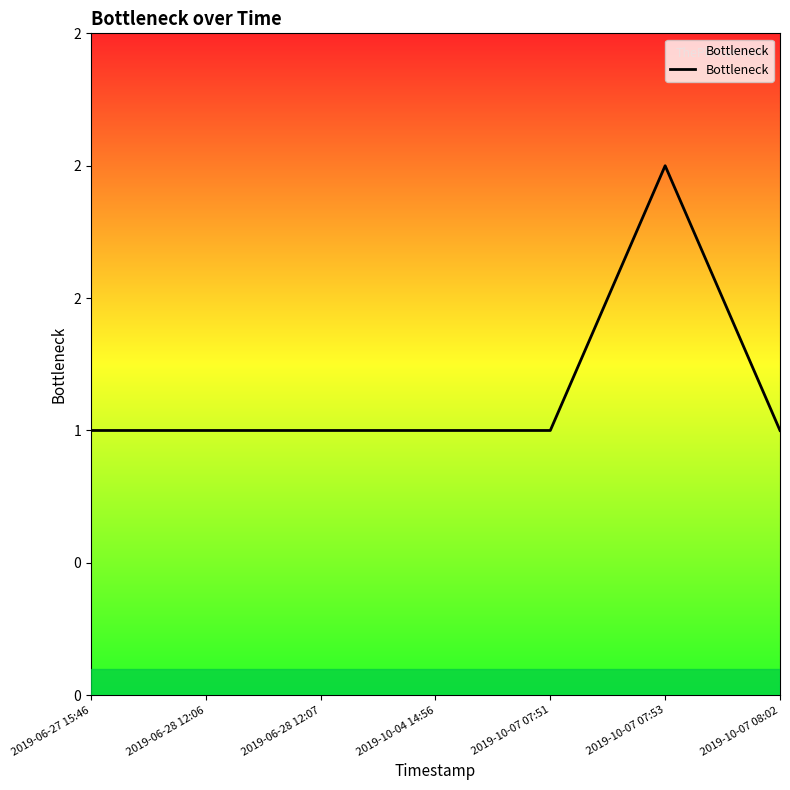

Does the chart display data point markers on the line(s)?

No